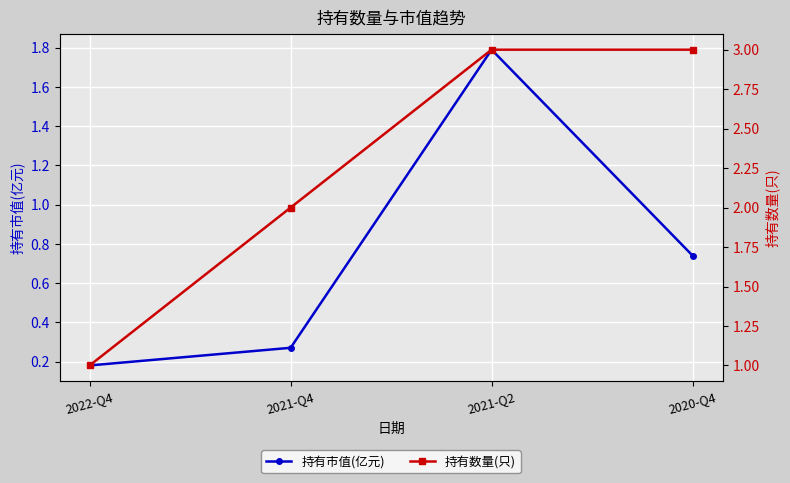

True or false: 持有数量(只) has a value of 4.6 at 2021-Q2.

False